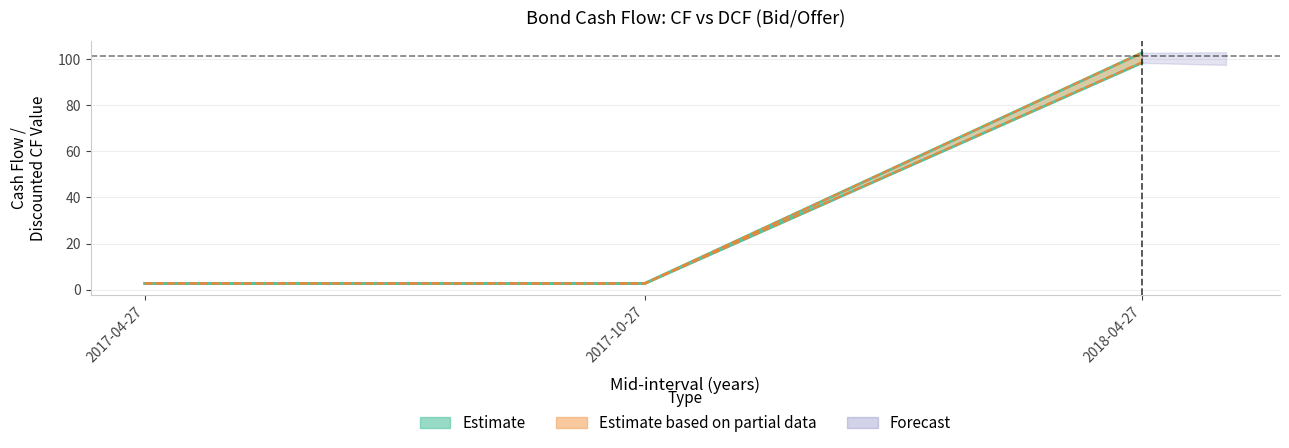

Read the DCF value at 2018-04-27.

98.4